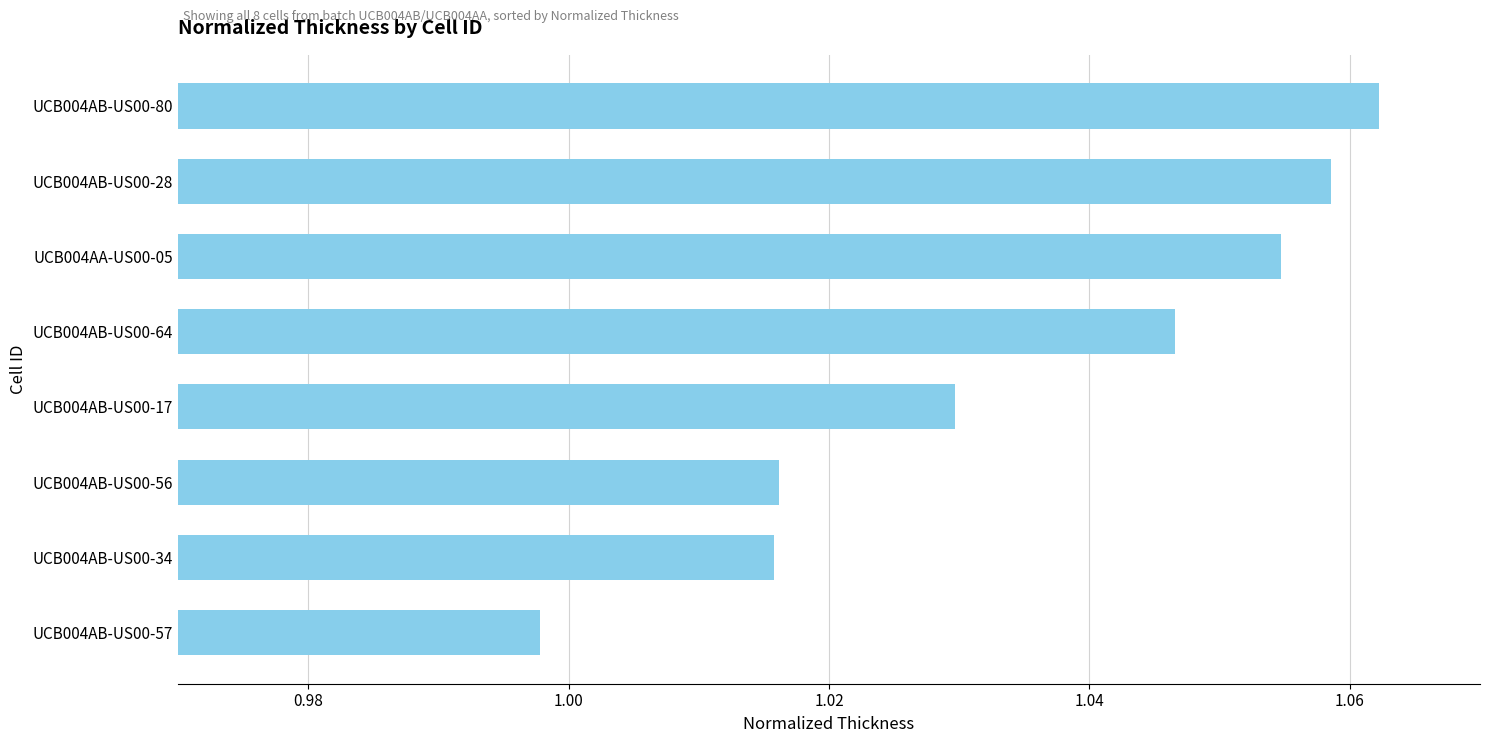

At which category does the chart reach its minimum across all series?

UCB004AB-US00-57